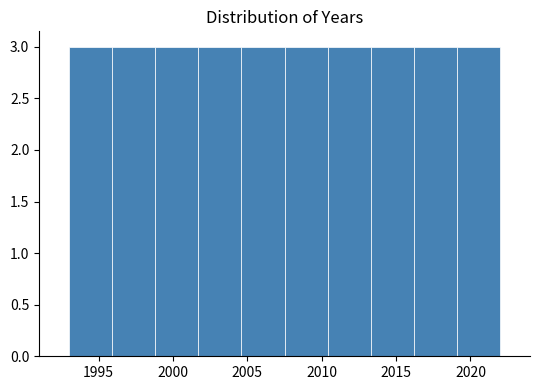

Reading left to right, transcribe this chart: for each bar, give the range it covers on the x-axis and its height. Neither the bar edges nor the heights are printed on the chart, so give them approximately, as read against the axes.

1993.0 to 1995.9: 3
1995.9 to 1998.8: 3
1998.8 to 2001.7: 3
2001.7 to 2004.6: 3
2004.6 to 2007.5: 3
2007.5 to 2010.4: 3
2010.4 to 2013.3: 3
2013.3 to 2016.2: 3
2016.2 to 2019.1: 3
2019.1 to 2022.0: 3